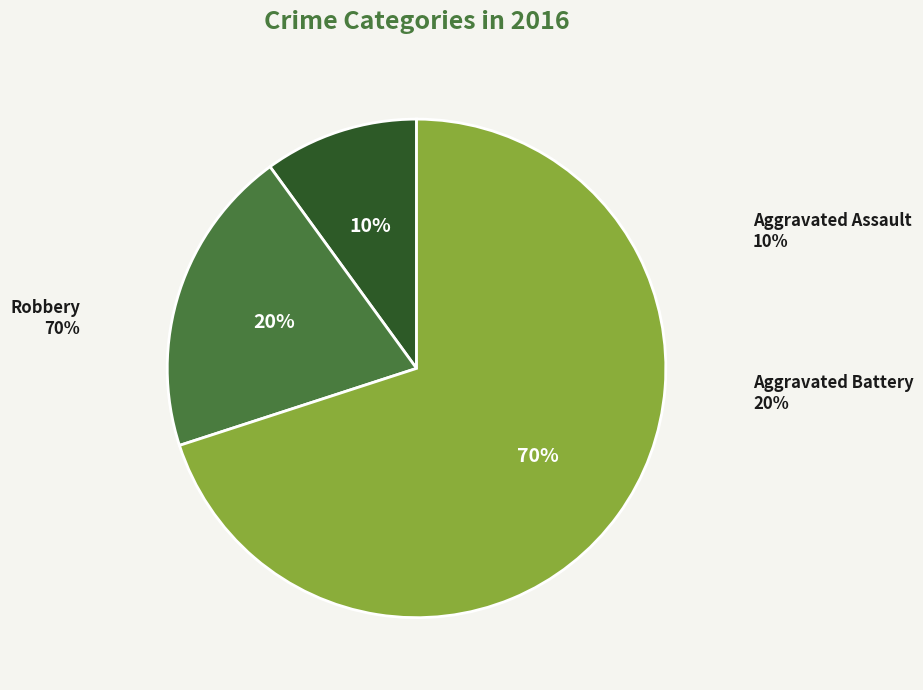

Is there a majority slice in this chart?

Yes